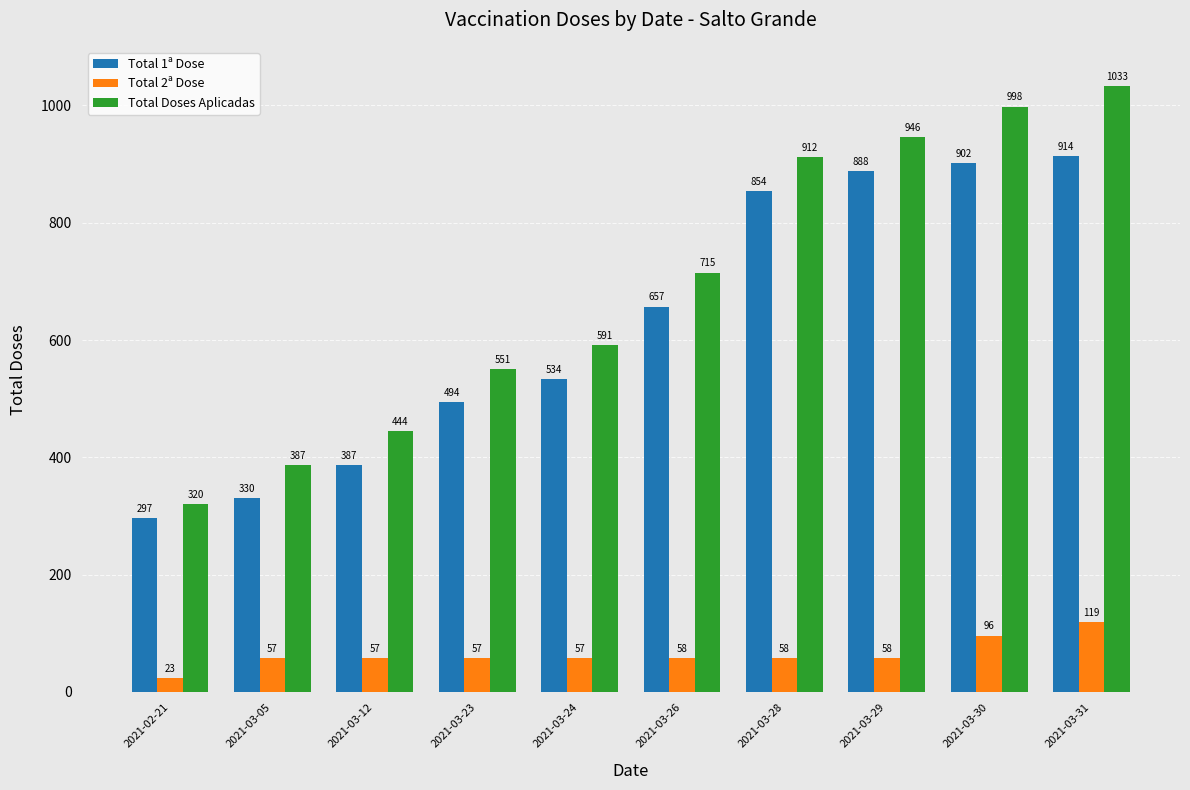

Which series changed the most between 2021-03-12 and 2021-03-29?

Total Doses Aplicadas